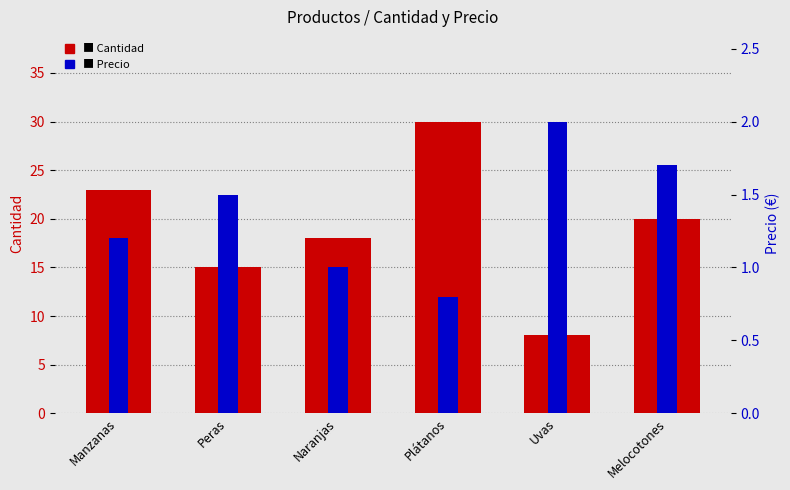

What is the difference between the Precio values at Melocotones and Manzanas?

0.5